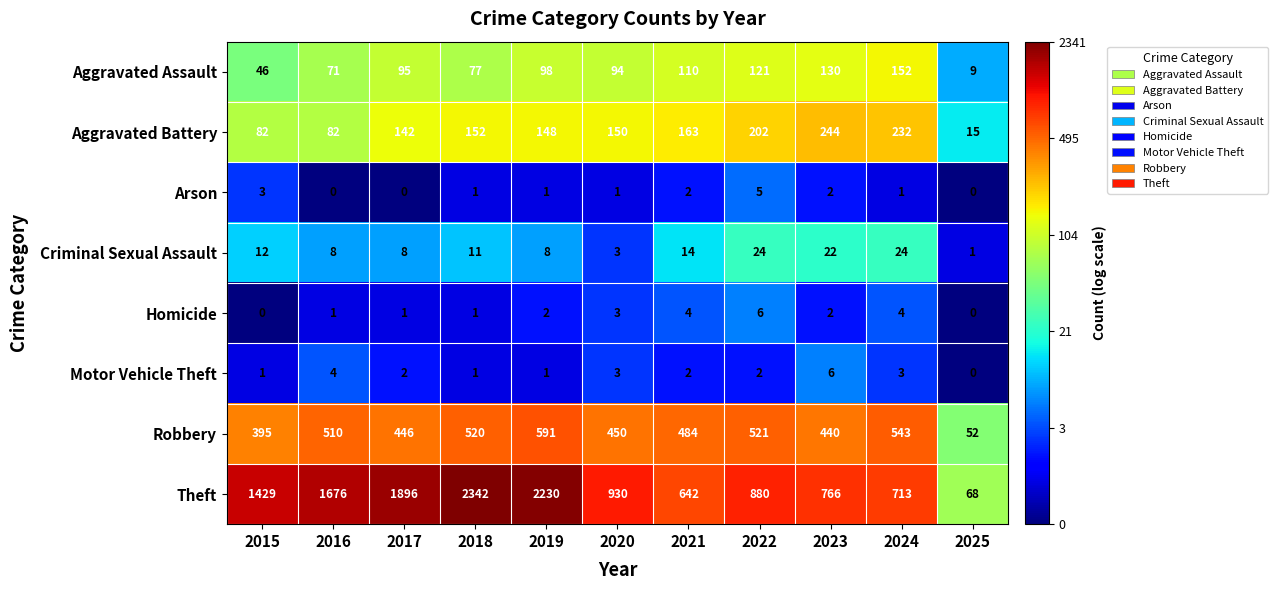

At which category does the chart reach its peak across all series?

2018